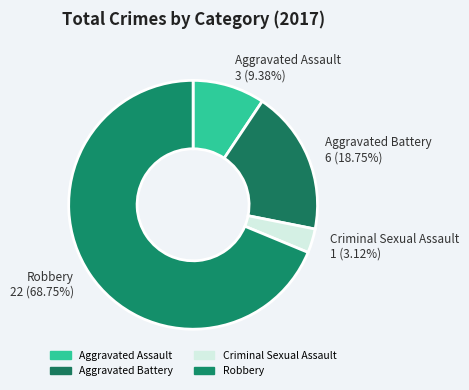

How many segments does this pie chart have?

4